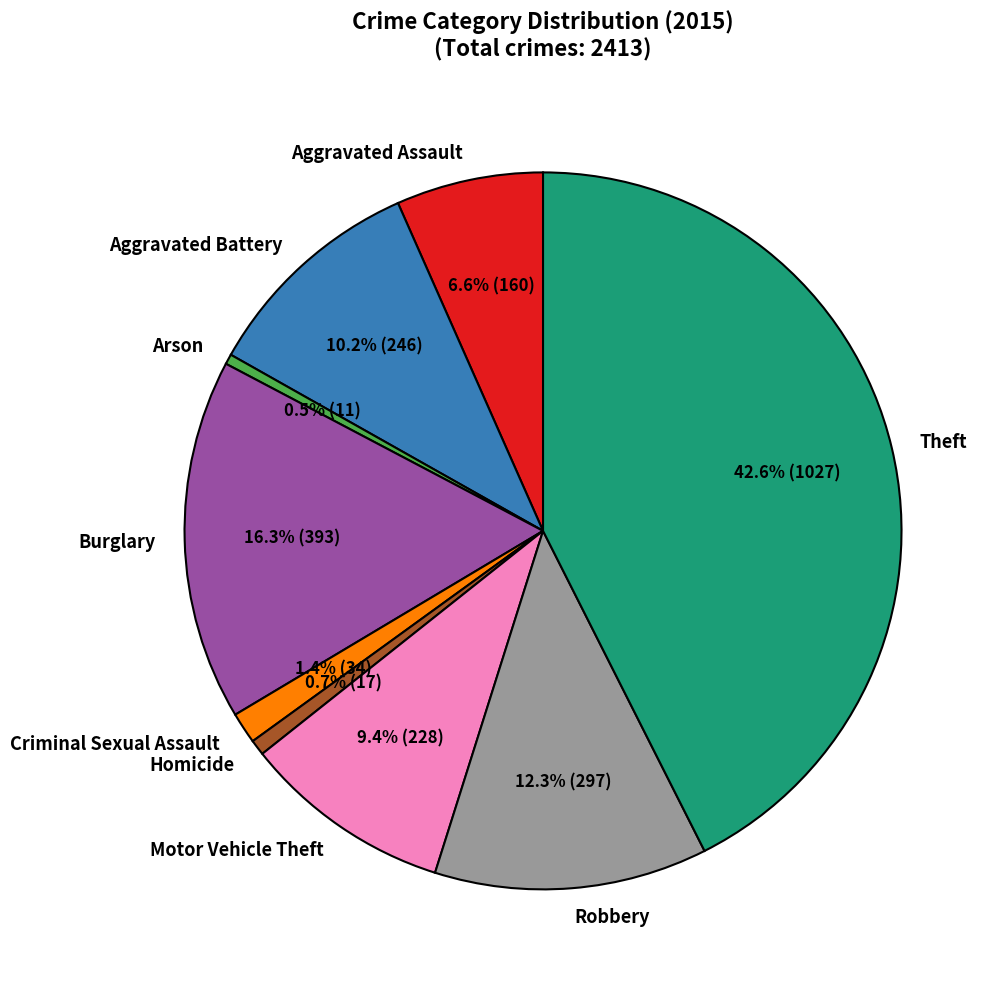

True or false: Burglary accounts for 16% of the total.

True